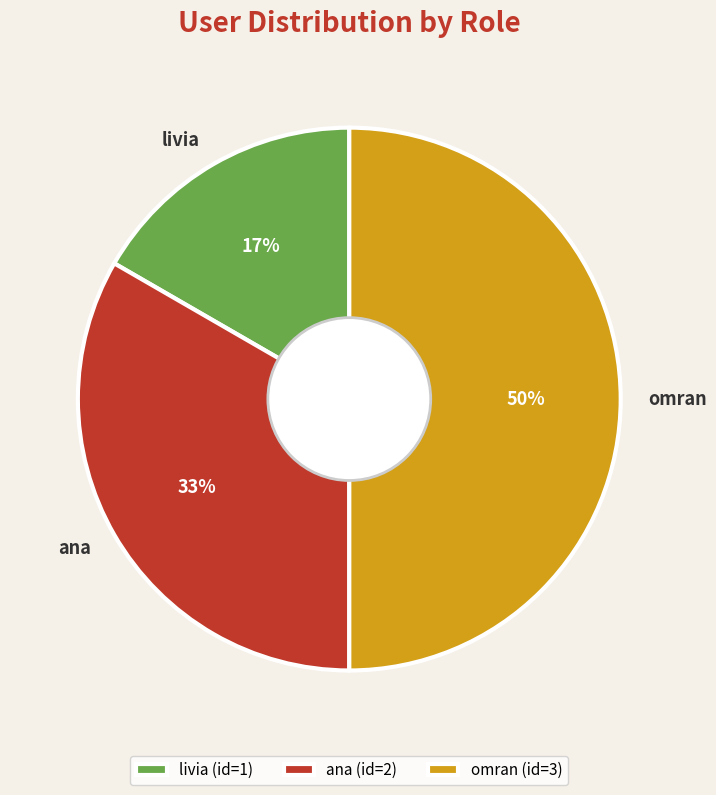

Rank the categories by value from lowest to highest.

livia, ana, omran